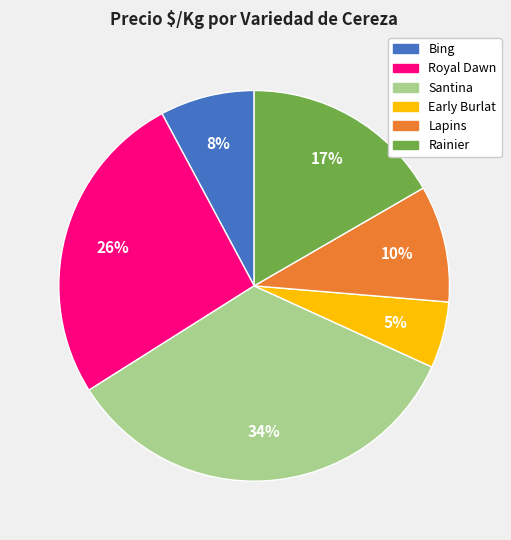

How many slices are in this pie chart?

6